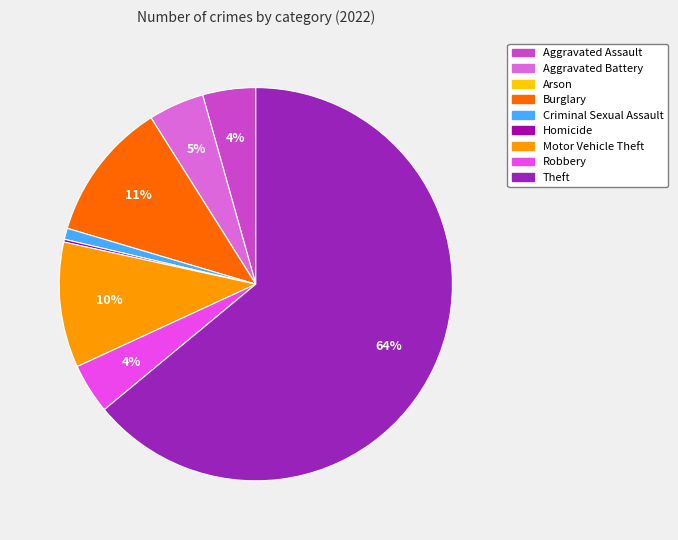

True or false: Aggravated Battery accounts for 5% of the total.

True